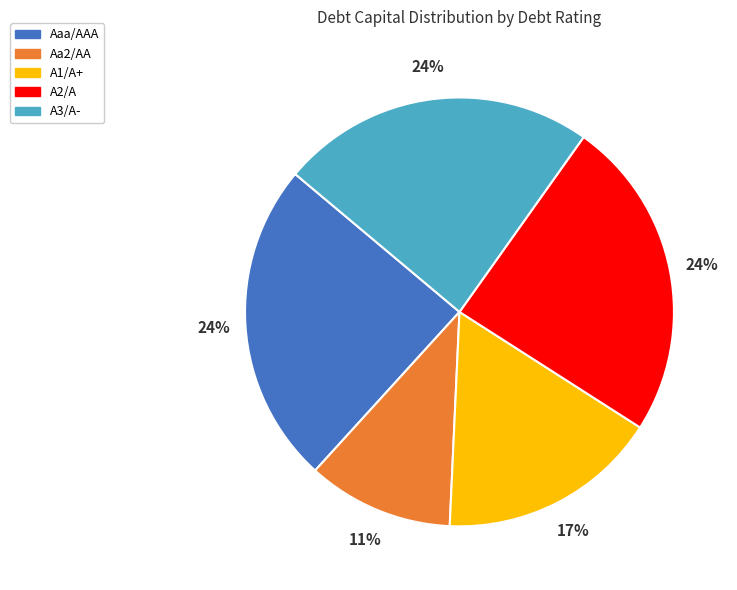

Do A1/A+ and Aa2/AA together represent more than half of the pie?

No